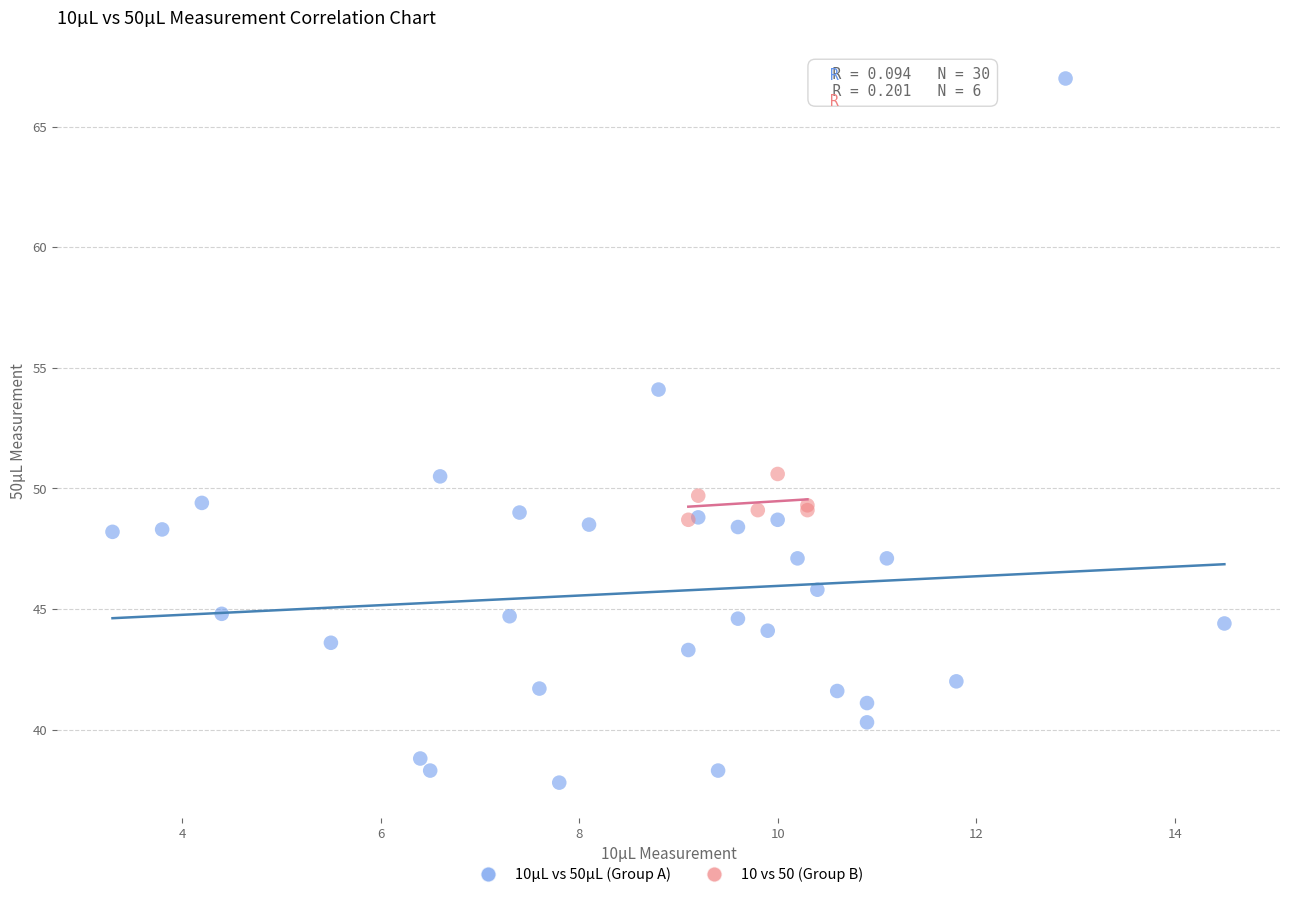

Which series reaches the minimum Y coordinate?

10µL vs 50µL (Group A)